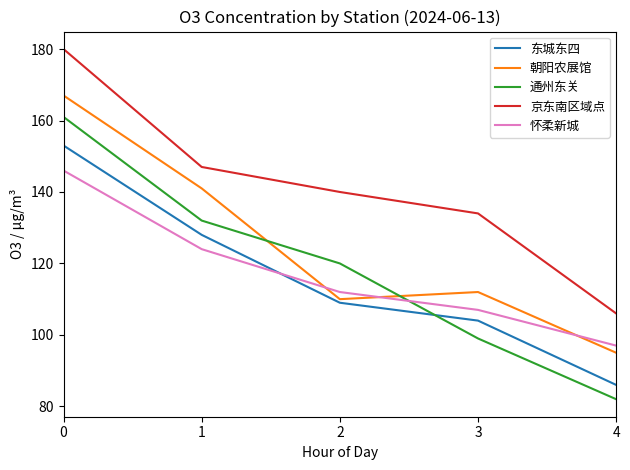

Rank the categories by 东城东四 value from lowest to highest.

4, 3, 2, 1, 0